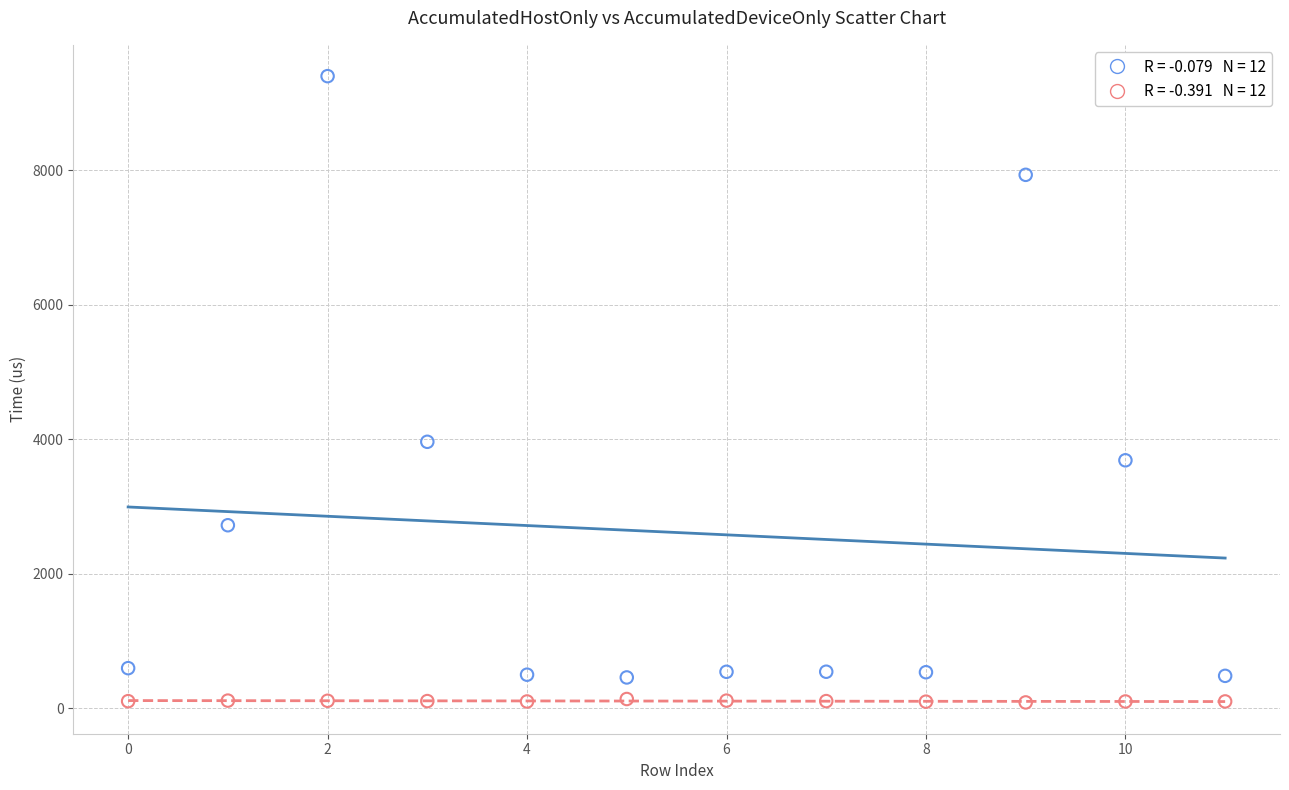

Across all data points, what is the range of Y values (max minus min)?

9314.7